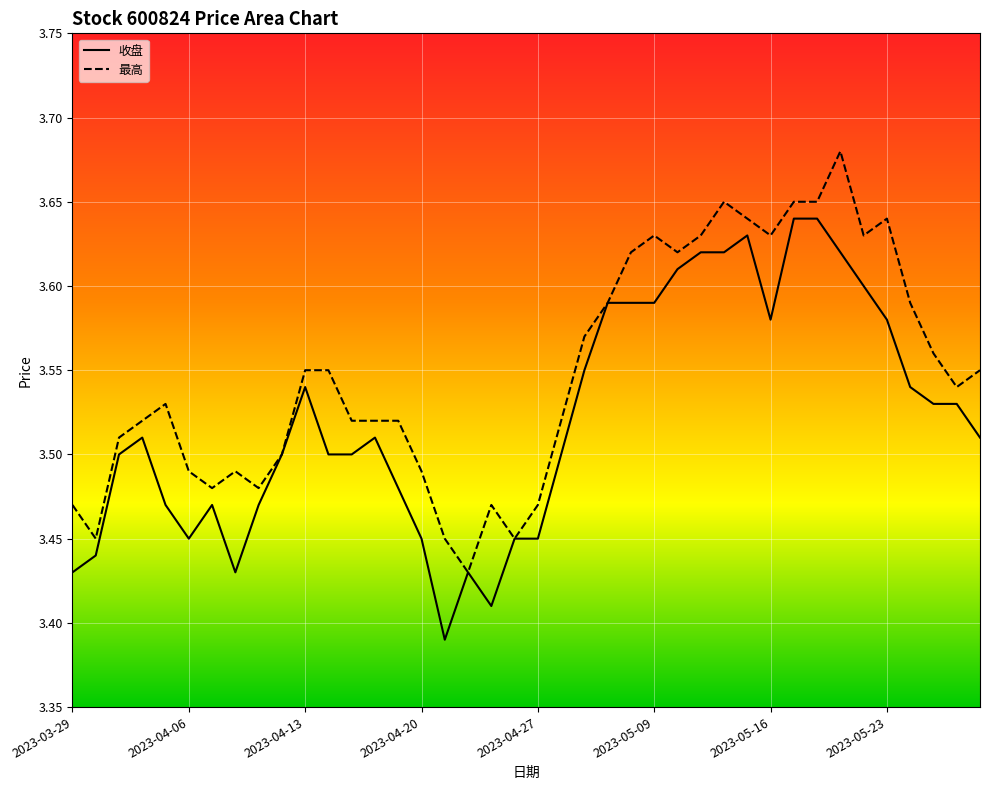

How many distinct data groups are displayed?

2